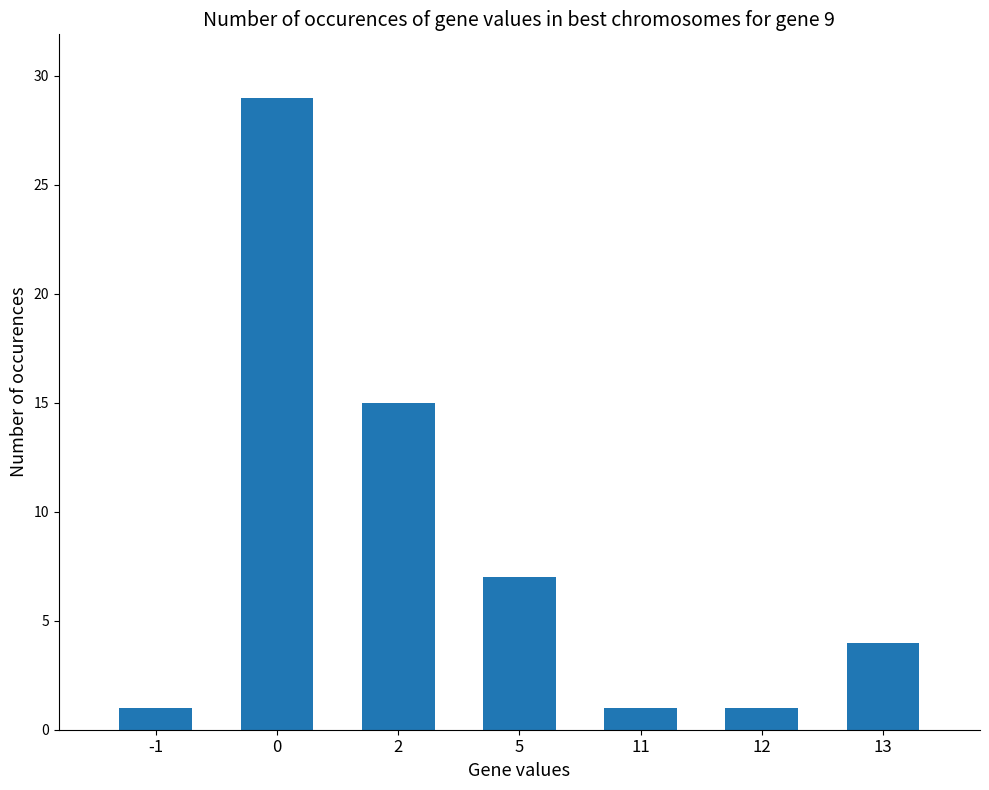

True or false: the data shows 7 at 5.

True